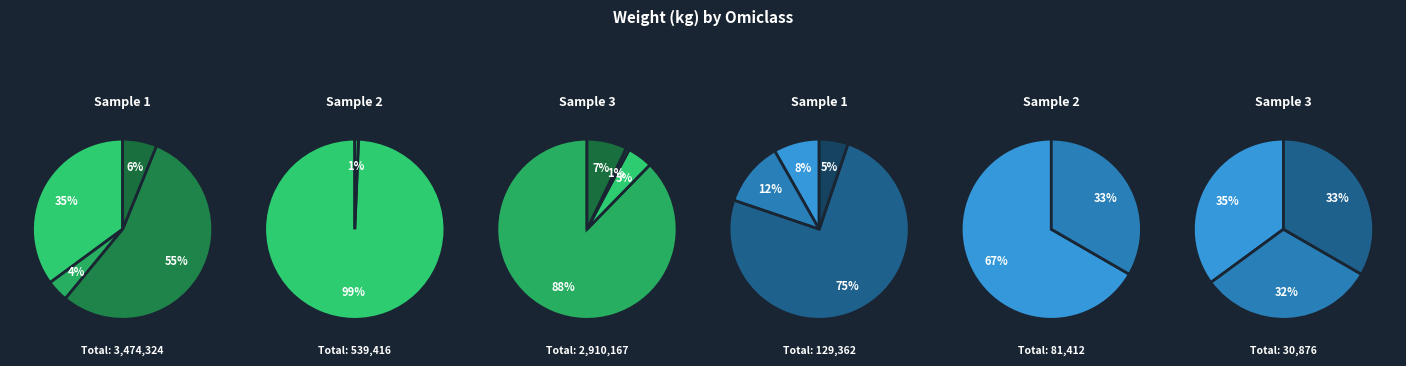

To the nearest percent, what portion does 21-02 20 10 represent?

1%